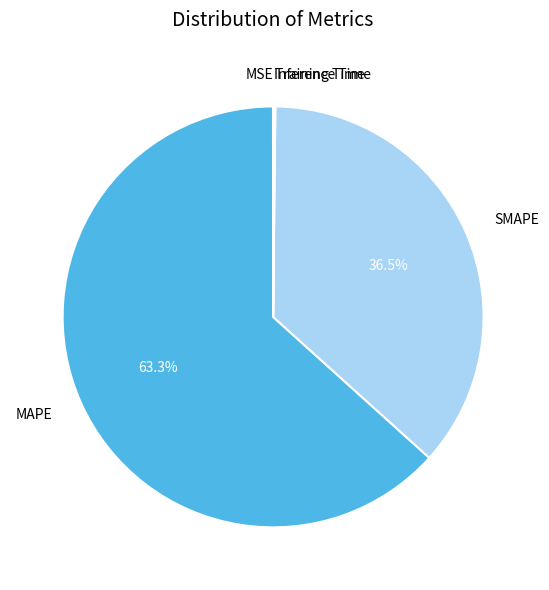

Count the number of slices in the pie.

5